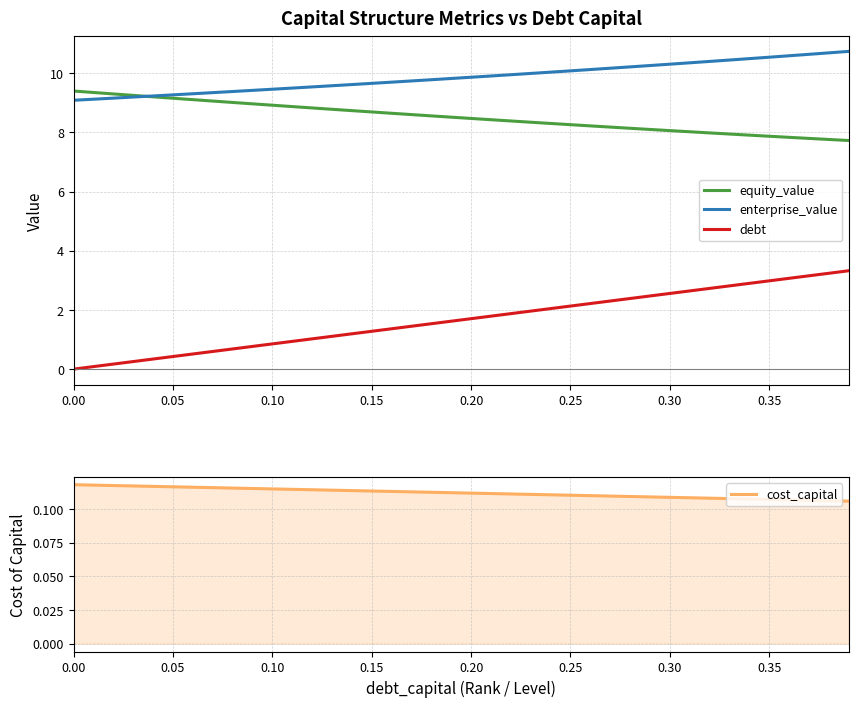

True or false: enterprise_value has a value of 2.9 at 0.00.

False